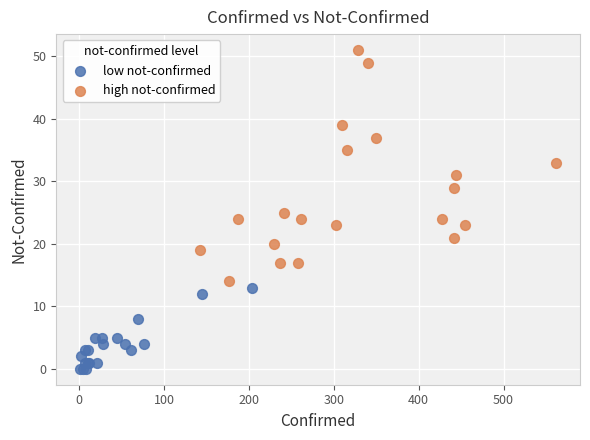

Which series contains the highest Y value?

high not-confirmed